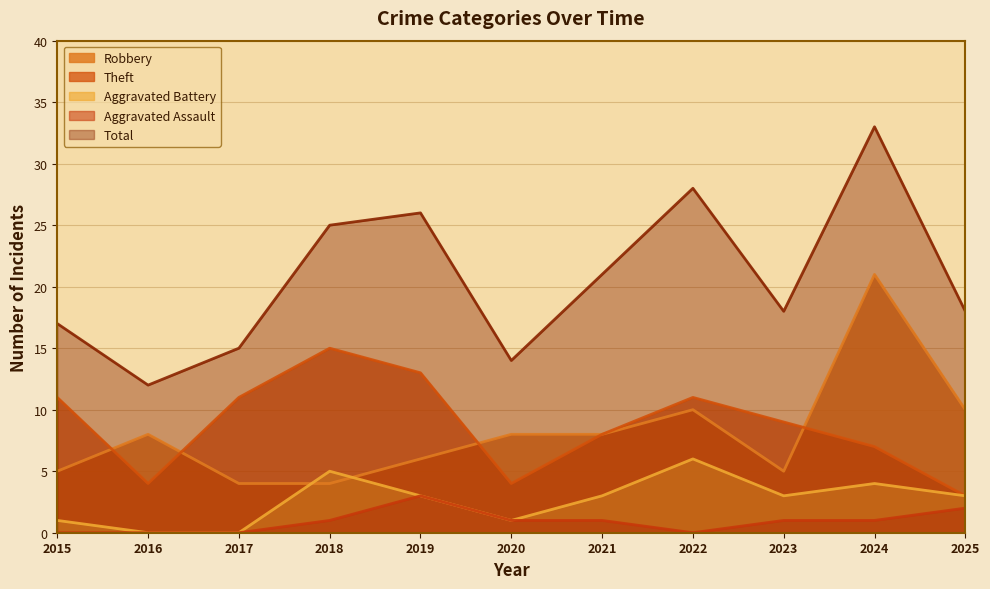

True or false: Aggravated Assault has a value of 1 at 2021.

False